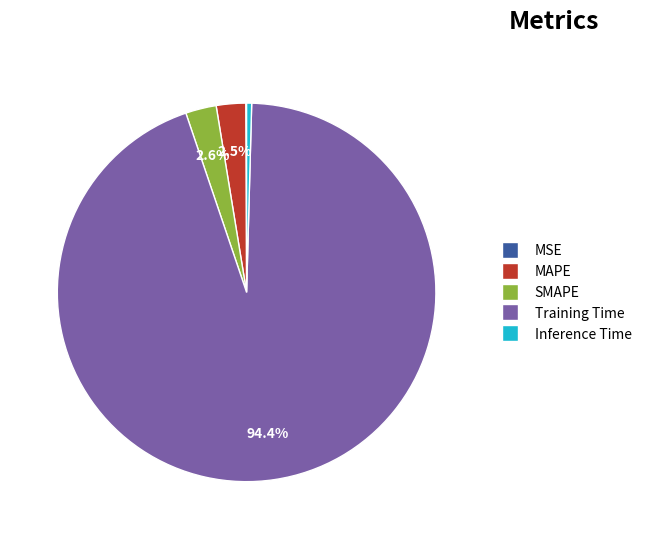

Which slice is the largest?

Training Time